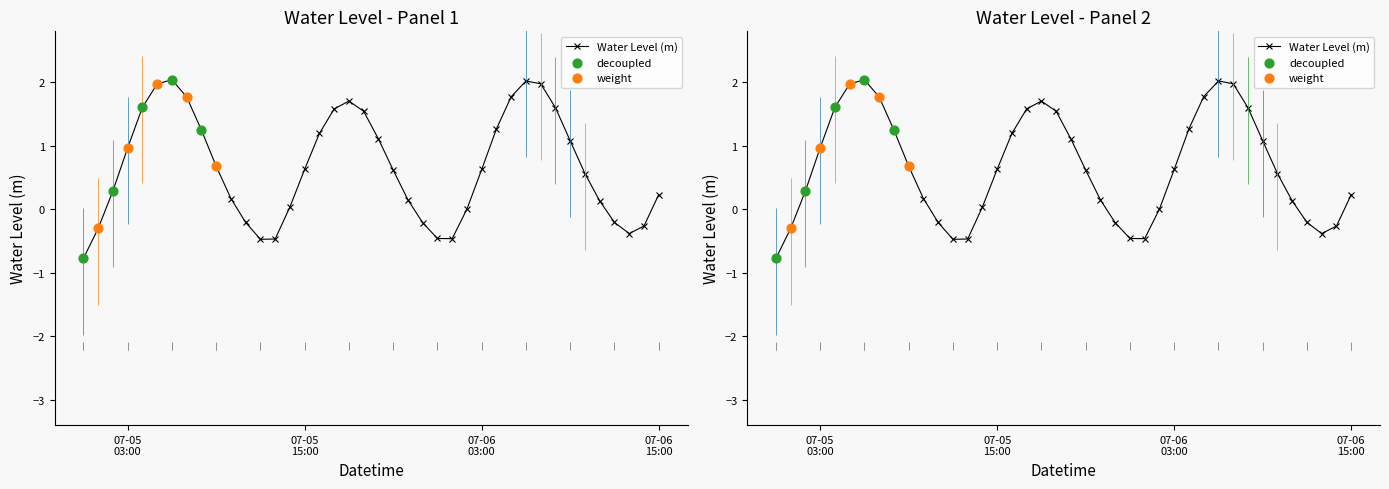

Which has a higher value, 2023-07-06 04:00:00 or 2023-07-06 14:00:00?

2023-07-06 04:00:00